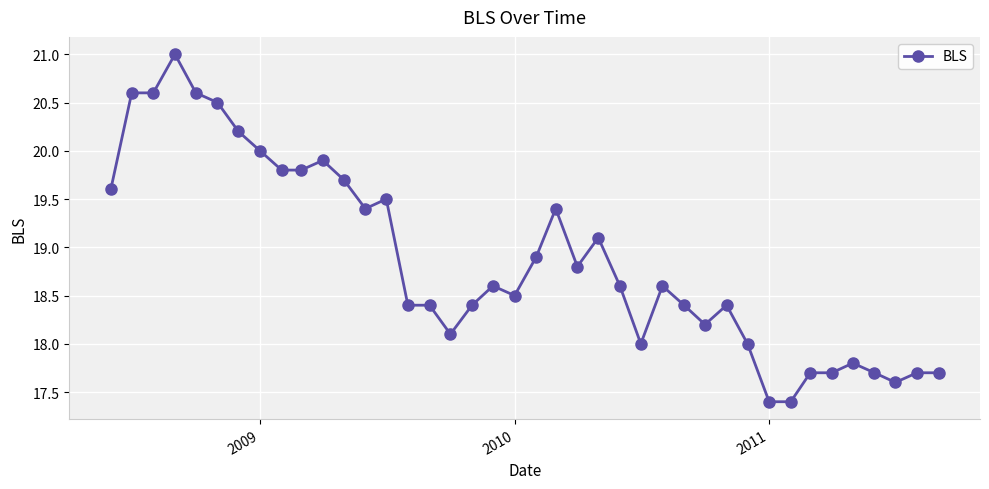

What is the smallest value displayed?

17.4